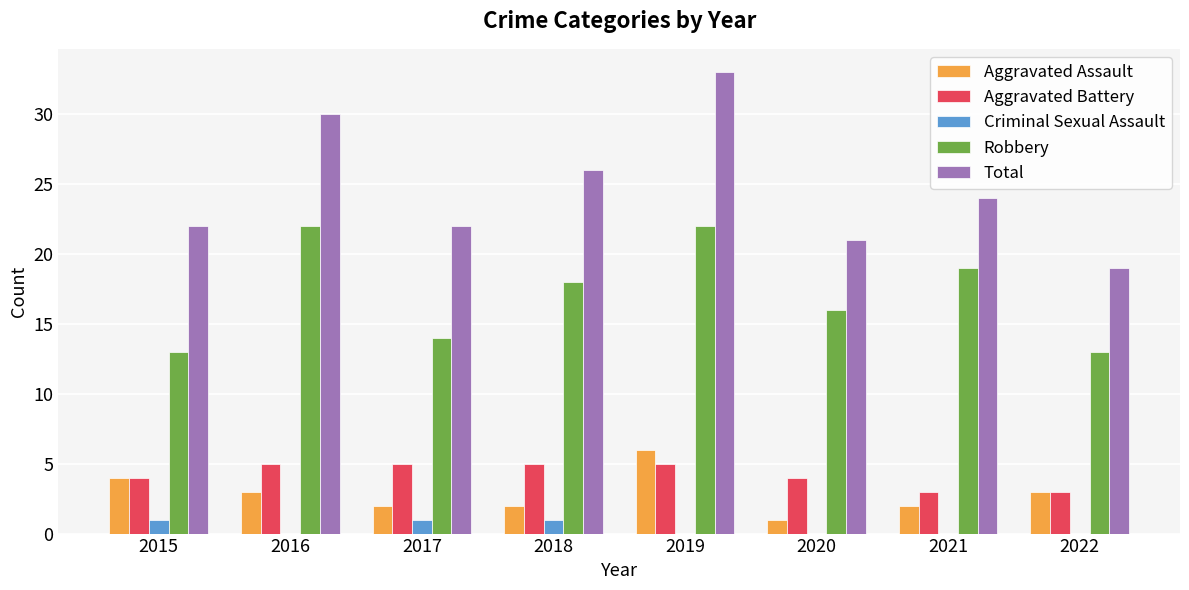

Between 2016 and 2021, which series saw the biggest shift?

Total